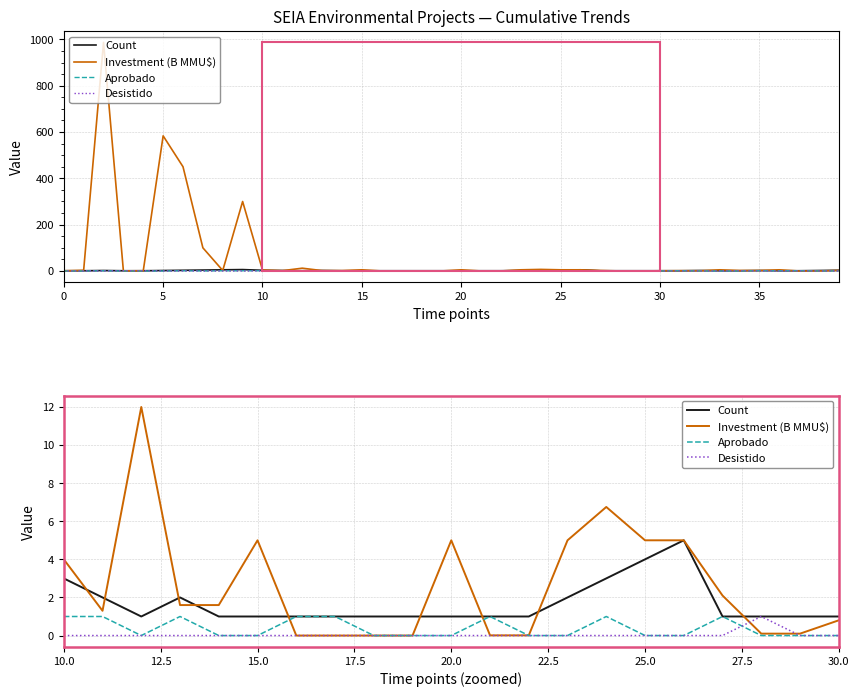

Which series changed the most between 0 and 5?

Investment (B MMU$)